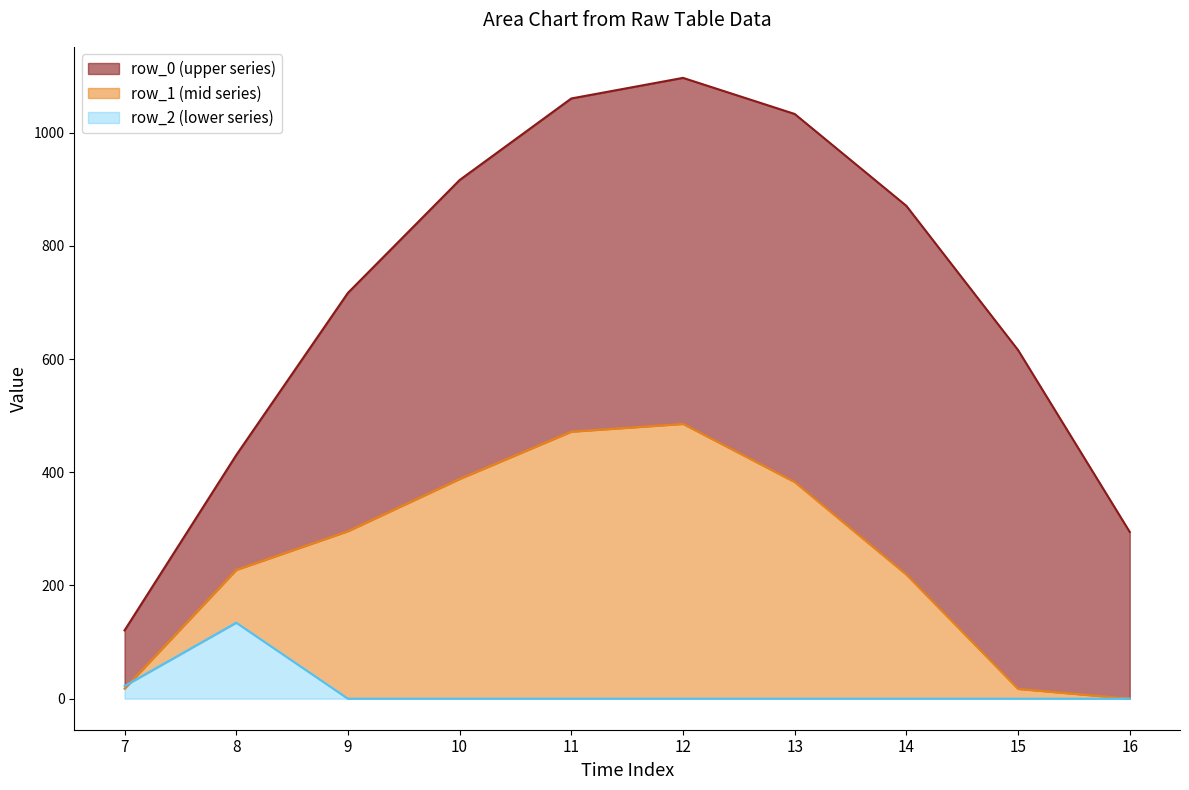

At which label is row_1 closest to 242?

8